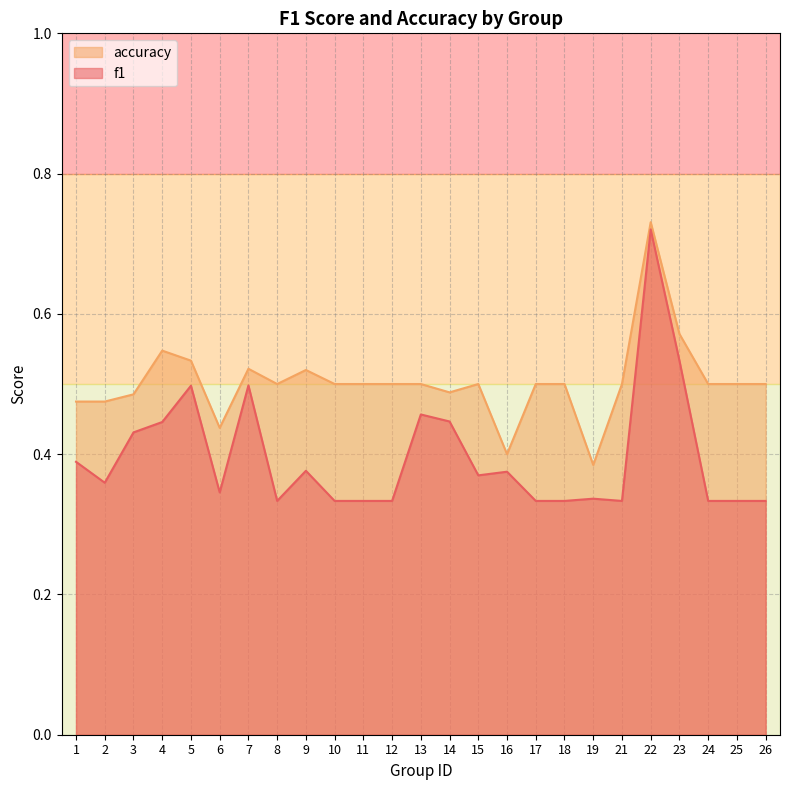

True or false: accuracy and f1 intersect in this chart.

False